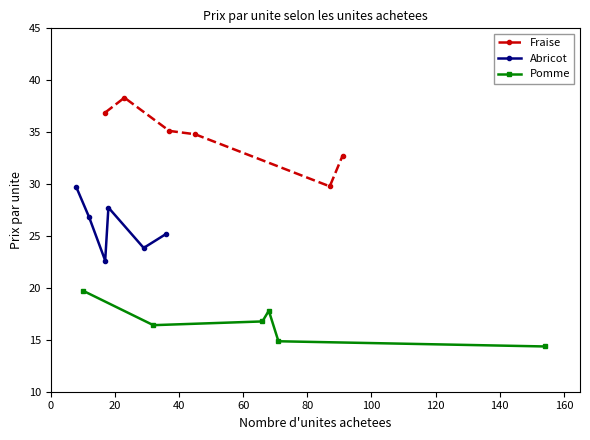

True or false: Fraise and Pomme intersect in this chart.

False